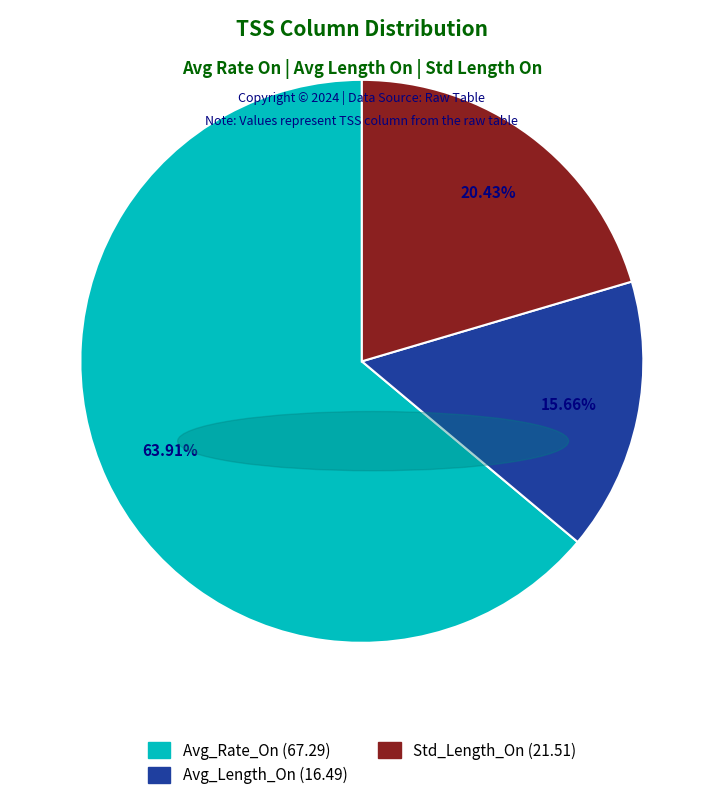

Which category has the biggest portion of the pie?

Avg_Rate_On